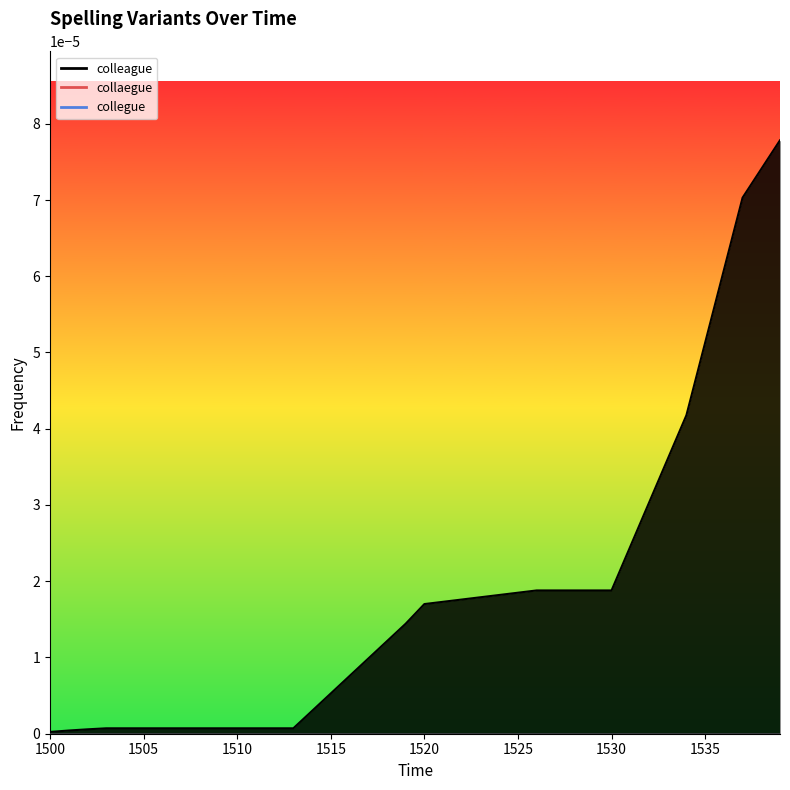

What are all the series names shown in the legend?

colleague, collaegue, collegue